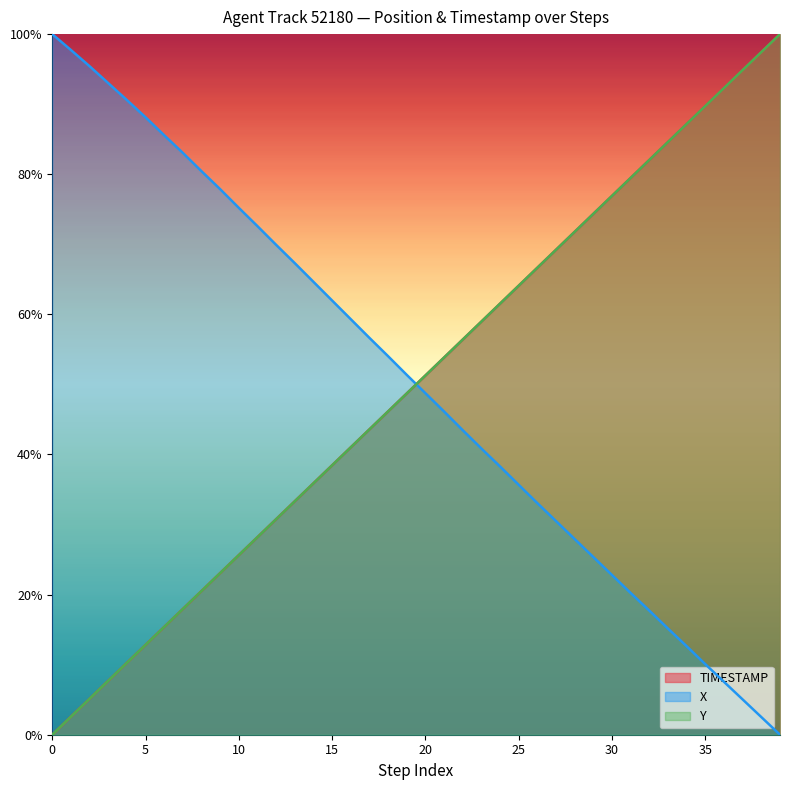

Which series has the largest total across all categories?

X